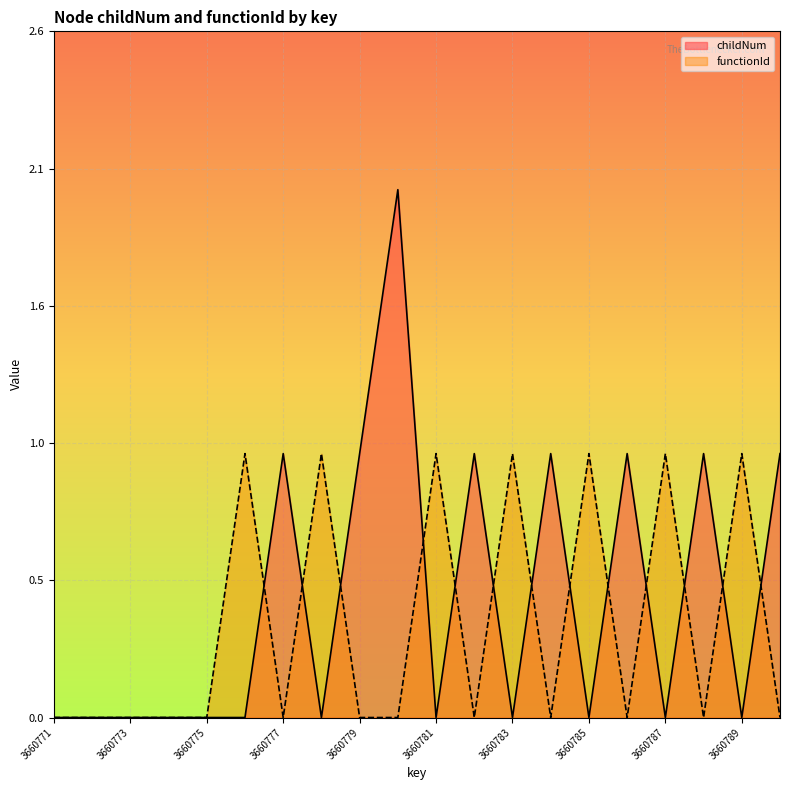

True or false: functionId has more than 0 points higher than both neighbors.

True